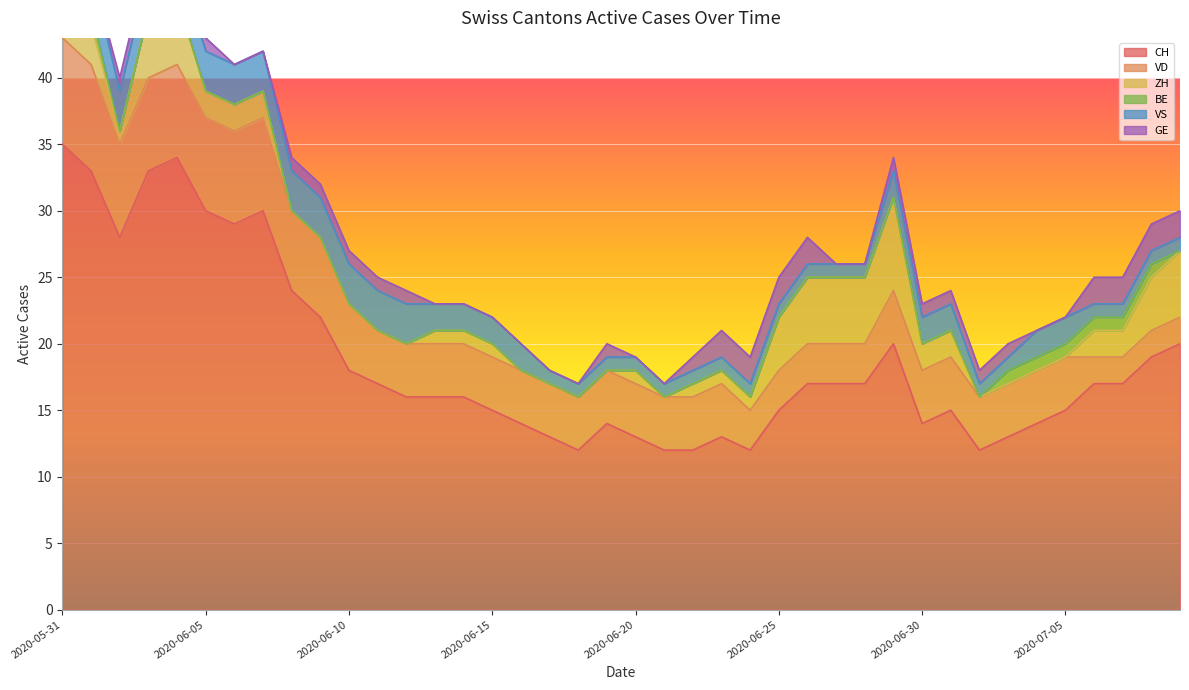

How many lines are shown in the chart?

6